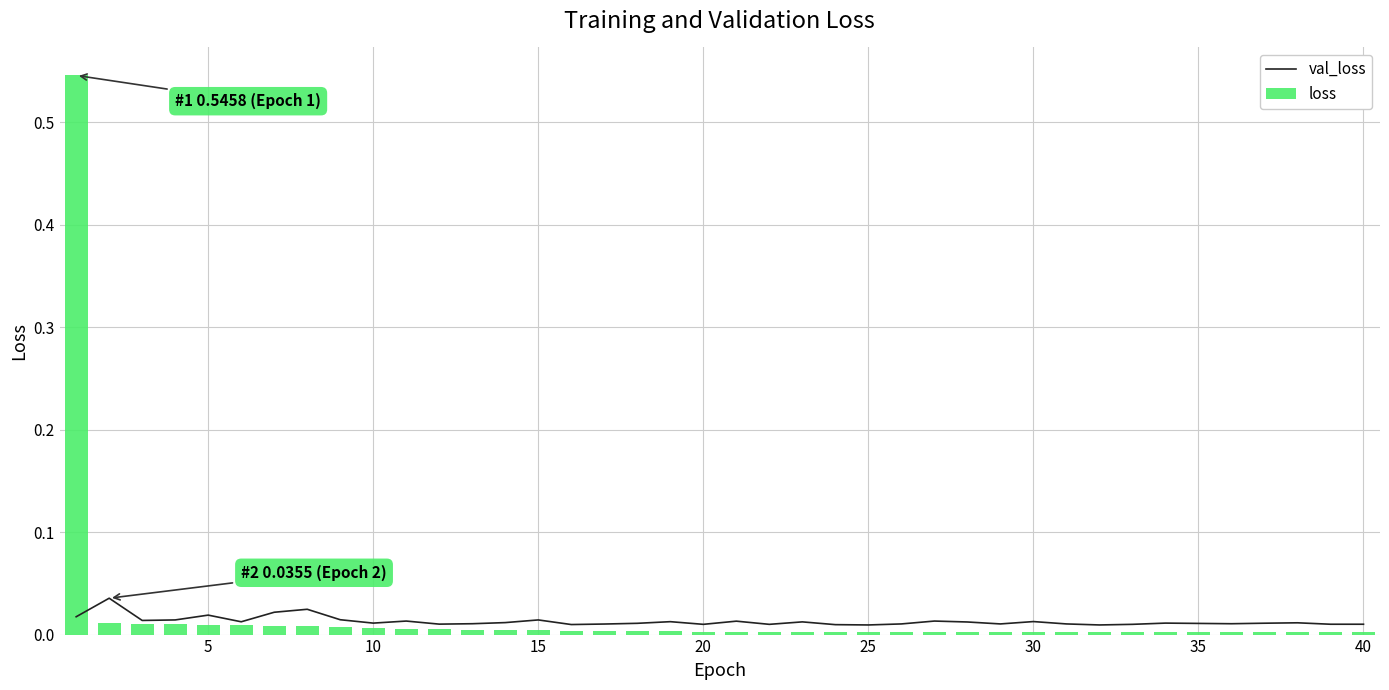

True or false: loss has a value of 0.0 at 15.

True